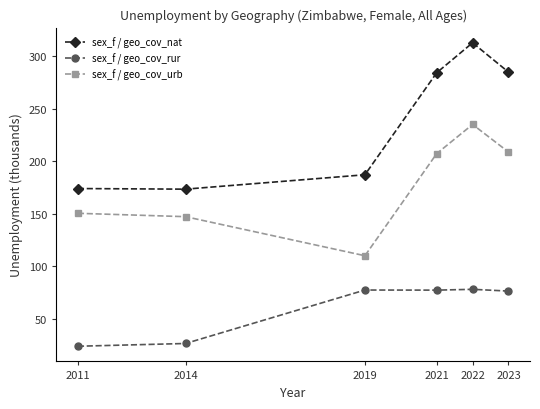

Which series has the largest total across all categories?

sex_f / geo_cov_nat